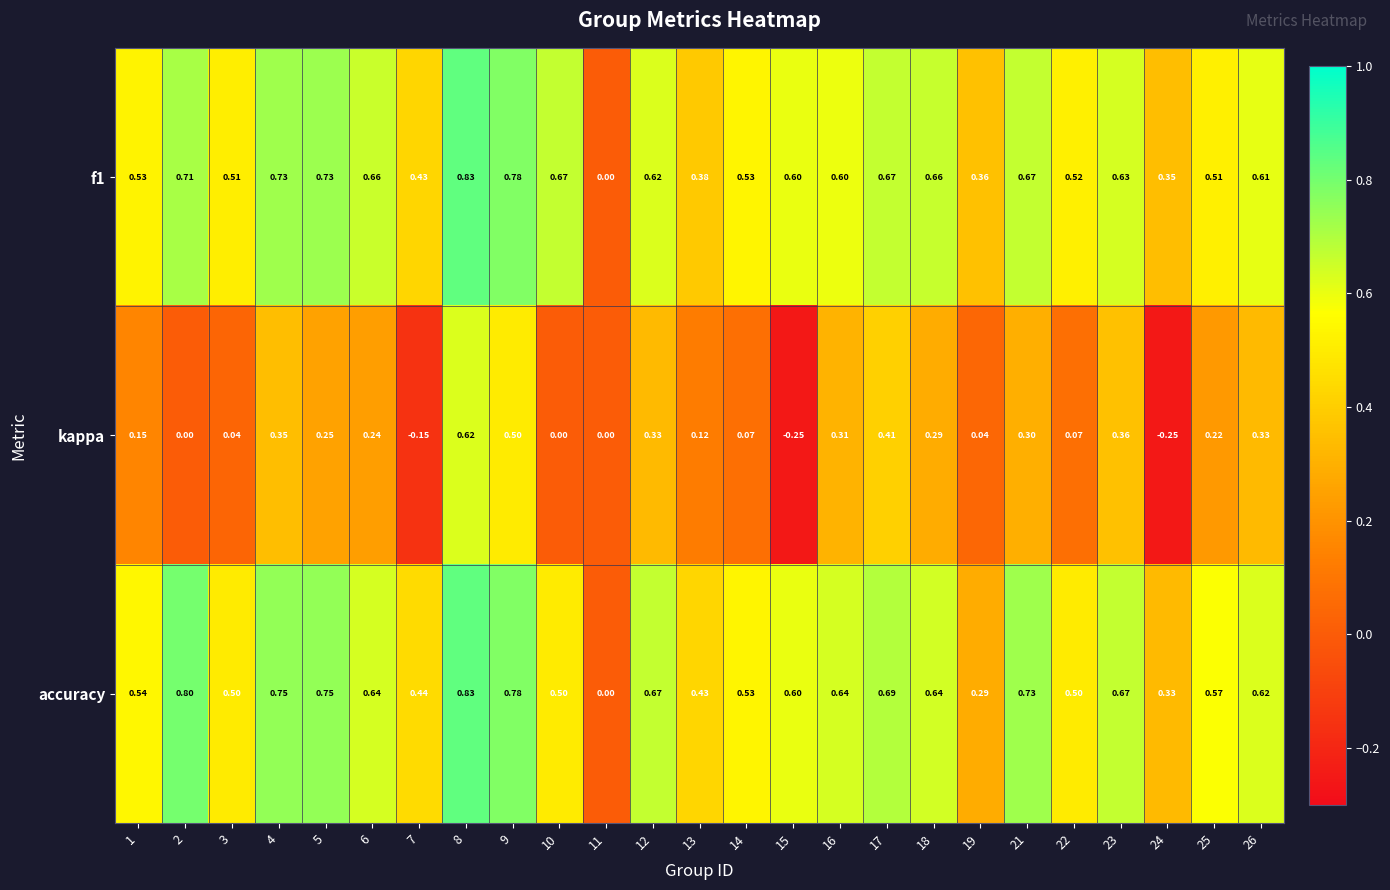

Which series has the largest total across all categories?

accuracy